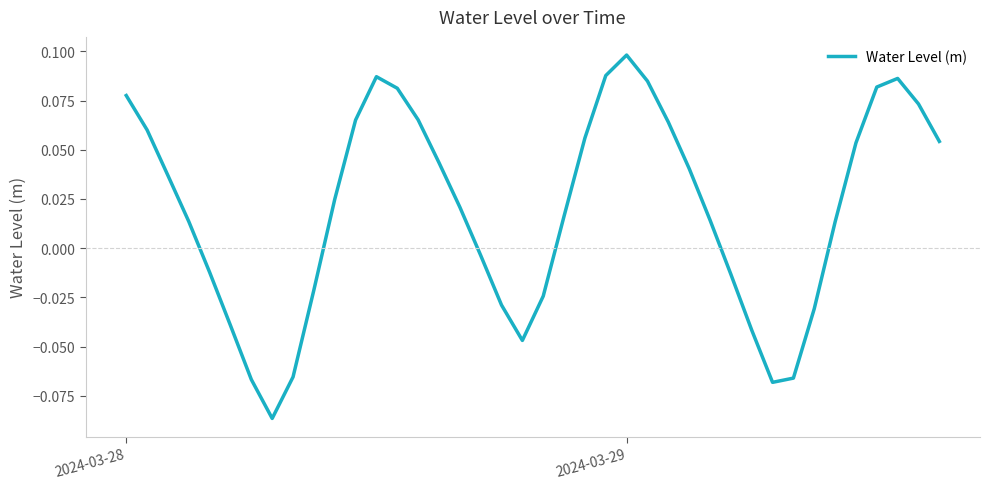

Does the chart have visible grid lines?

No